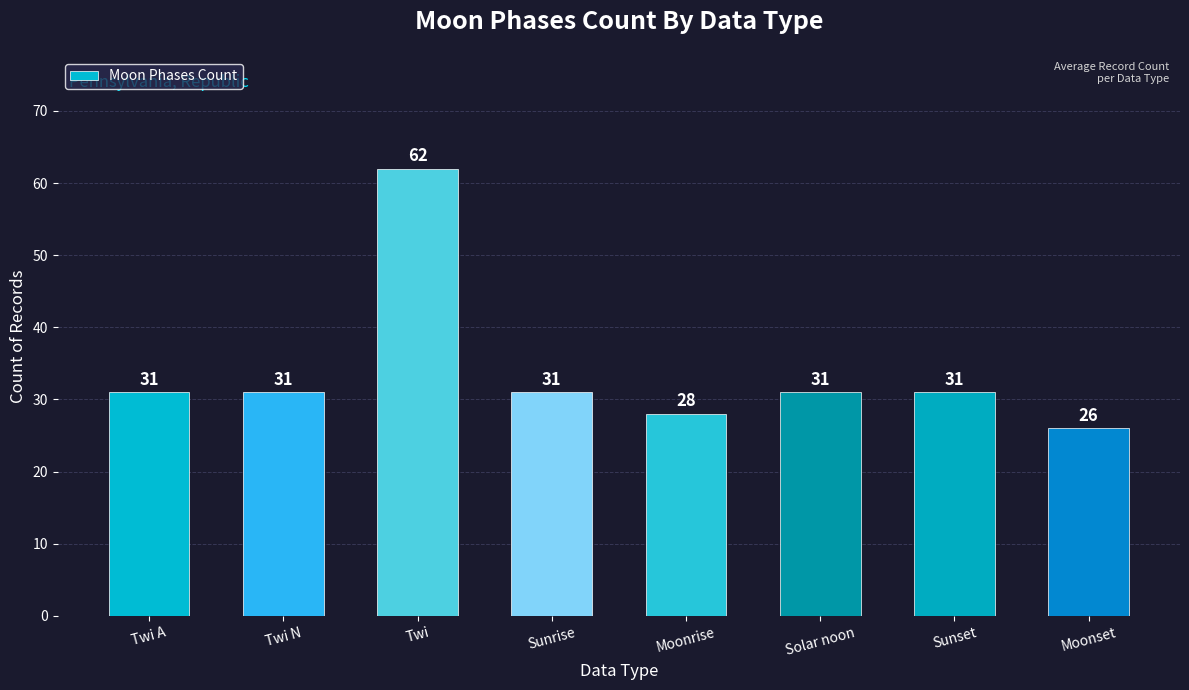

Reading left to right, what are all the values shown in this chart?

Twi A=31	Twi N=31	Twi=62	Sunrise=31	Moonrise=28	Solar noon=31	Sunset=31	Moonset=26